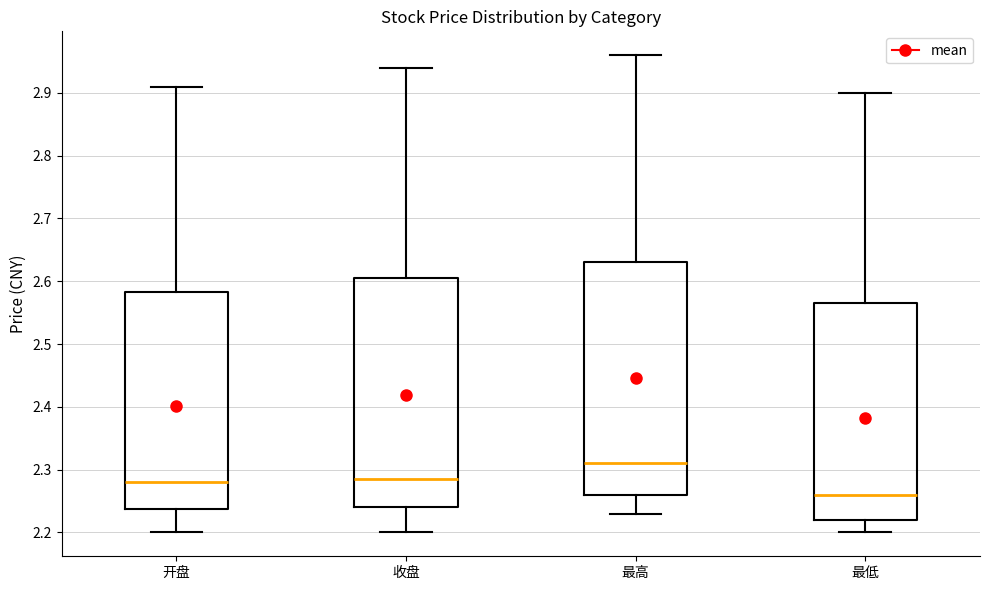

Reading left to right, transcribe this box plot: for each box, give where its median line is, the range the box spans, and where its two whiskers end, as read against the y-axis. The values are not printed on the chart, so give them approximately, as read against the axis.

开盘: median 2.28, box 2.24 to 2.58, whiskers 2.20 to 2.91
收盘: median 2.29, box 2.24 to 2.61, whiskers 2.20 to 2.94
最高: median 2.31, box 2.26 to 2.63, whiskers 2.23 to 2.96
最低: median 2.26, box 2.22 to 2.57, whiskers 2.20 to 2.90